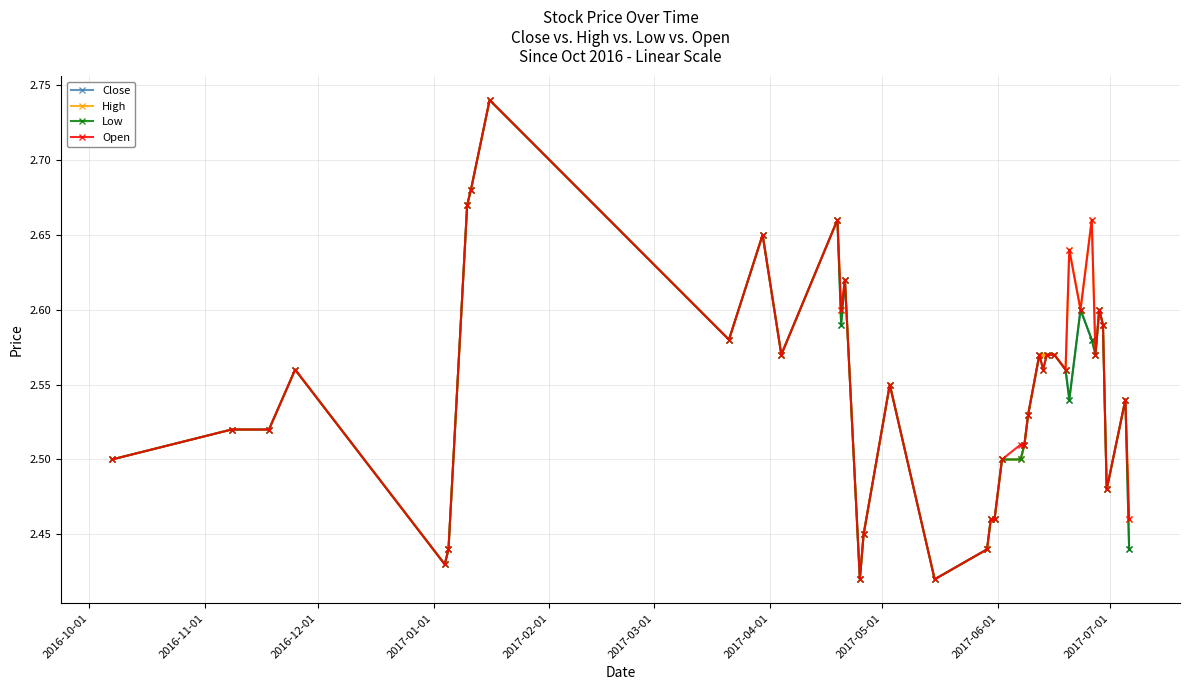

How many categories are shown in the chart?

40